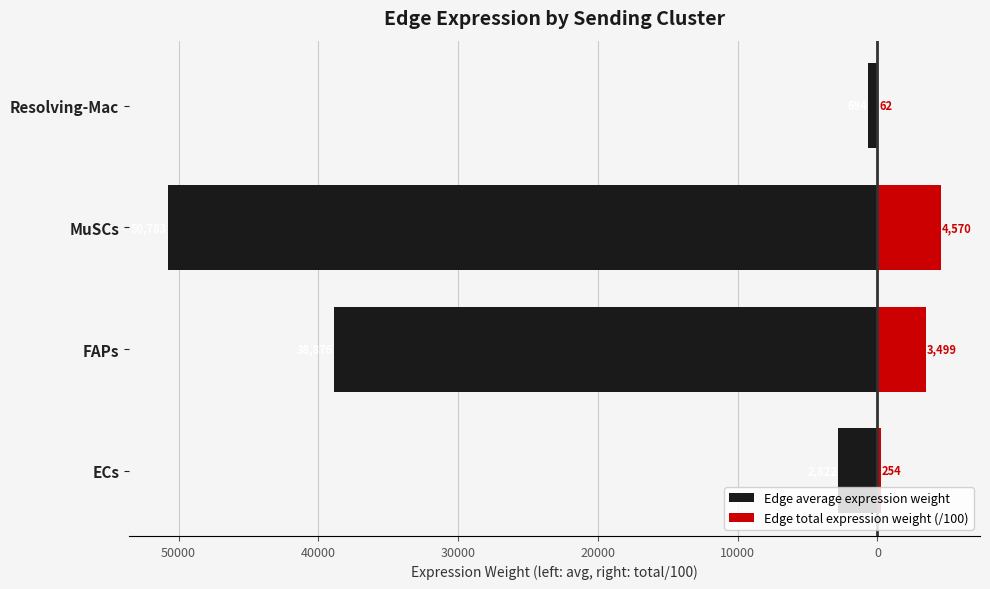

Reading left to right, transcribe all the data shown in this chart.

Edge average expression weight: -2821.9	-38876.4	-50783.0	-694.0
Edge total expression weight (/100): 254.0	3498.9	4570.5	62.5